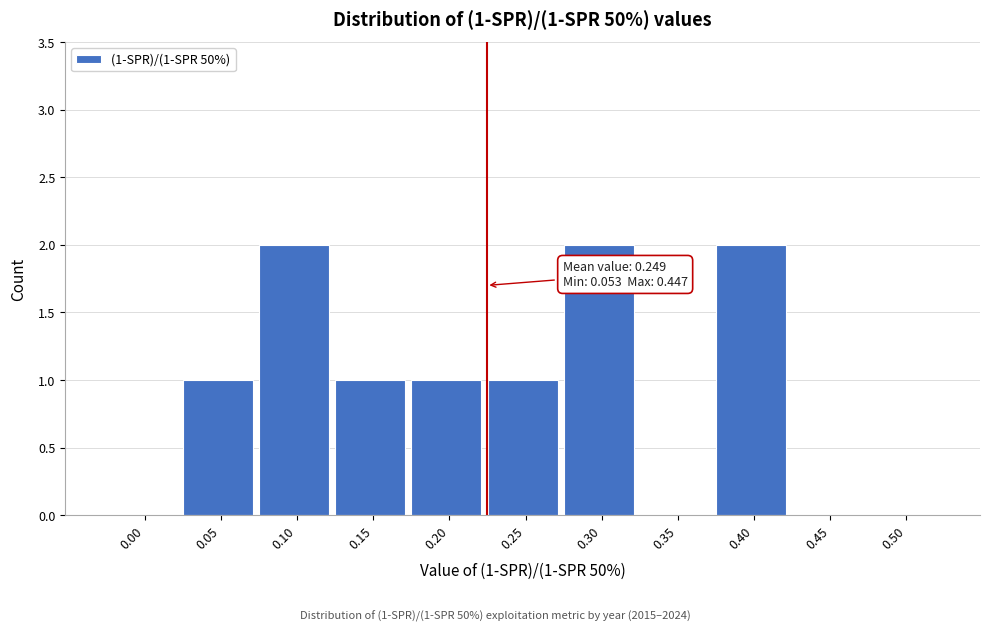

Reading right to left, transcribe all the data shown in this chart.

0.50=0	0.45=0	0.40=2	0.35=0	0.30=2	0.25=1	0.20=1	0.15=1	0.10=2	0.05=1	0.00=0